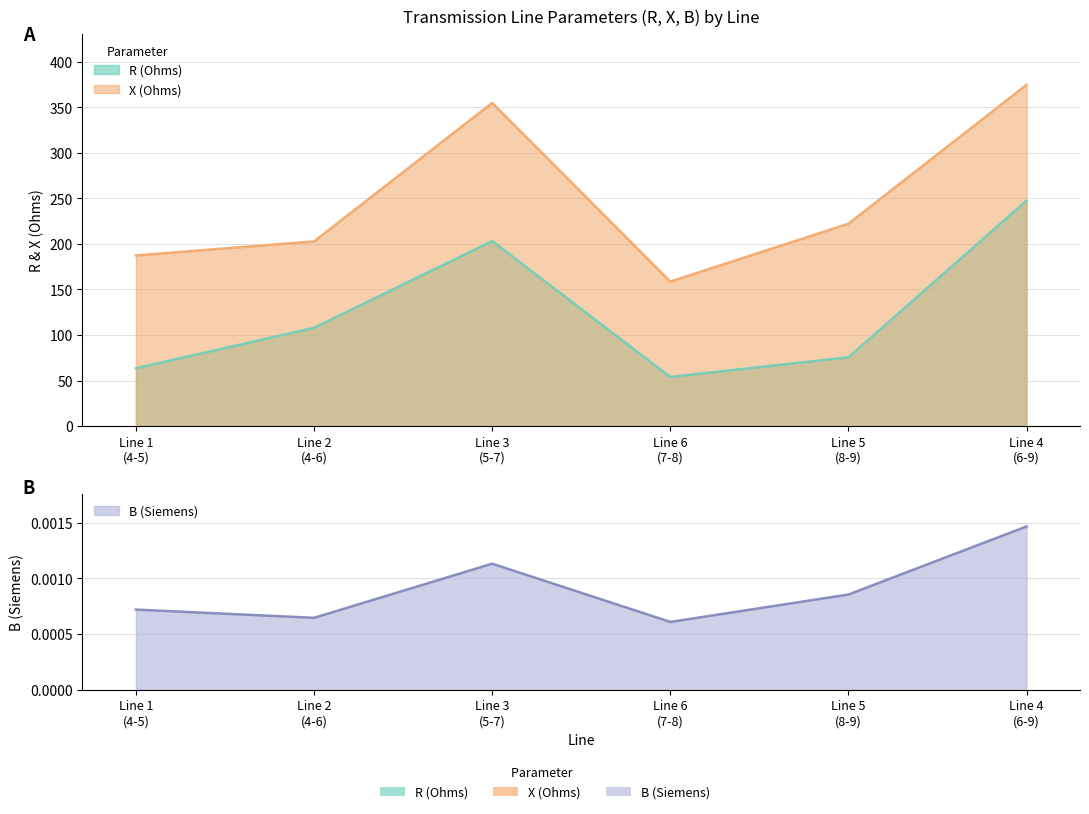

Reading left to right, what are all the values shown in this chart?

R: Line 1
(4-5)=63.5	Line 2
(4-6)=107.9	Line 3
(5-7)=203.1	Line 6
(7-8)=54.0	Line 5
(8-9)=75.5	Line 4
(6-9)=247.6
X: Line 1
(4-5)=187.4	Line 2
(4-6)=202.8	Line 3
(5-7)=354.9	Line 6
(7-8)=158.7	Line 5
(8-9)=222.2	Line 4
(6-9)=374.7
B: Line 1
(4-5)=0.0	Line 2
(4-6)=0.0	Line 3
(5-7)=0.0	Line 6
(7-8)=0.0	Line 5
(8-9)=0.0	Line 4
(6-9)=0.0